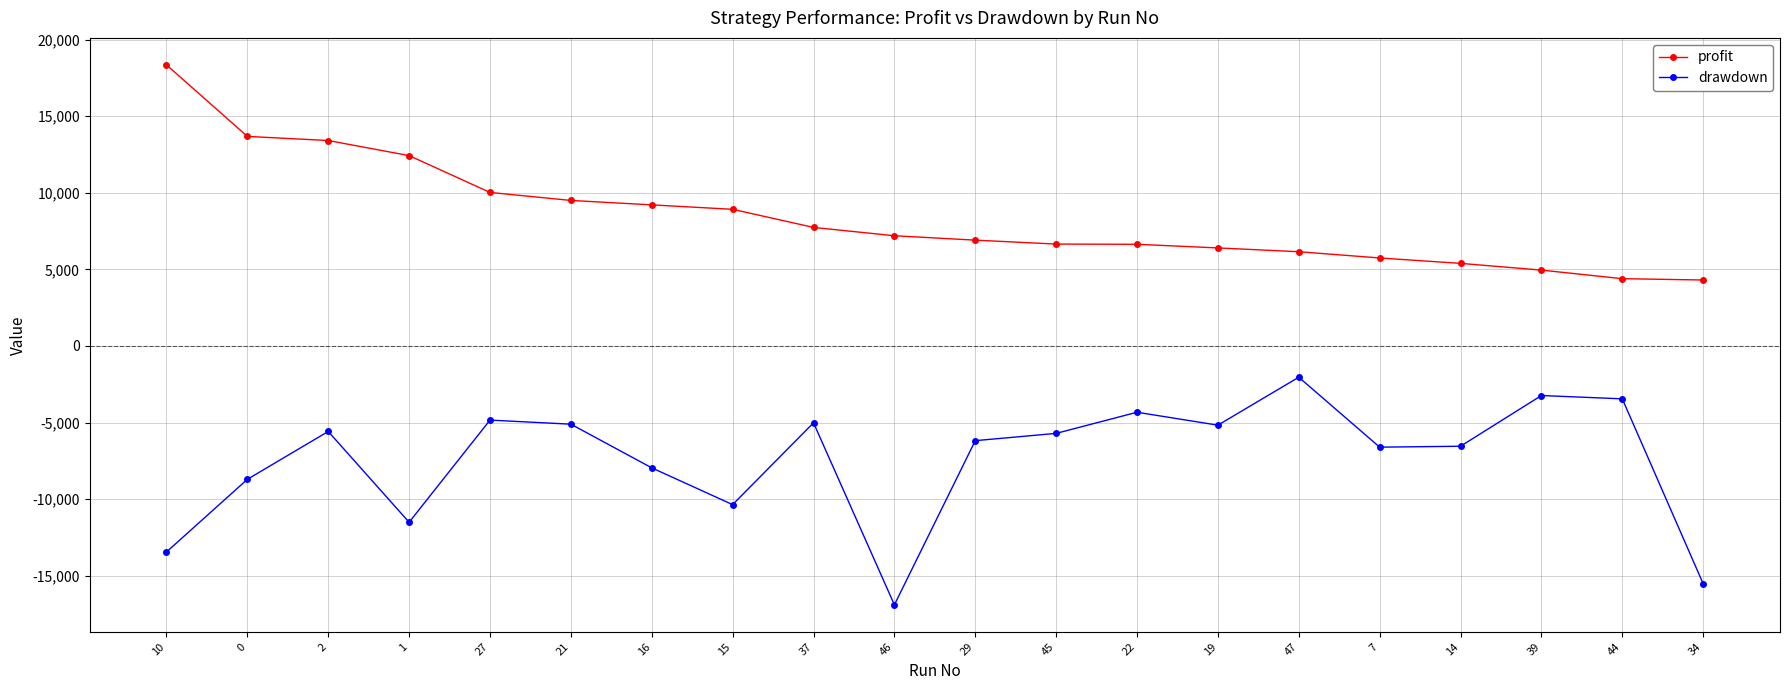

Rank the series by their maximum value, from lowest to highest.

drawdown, profit